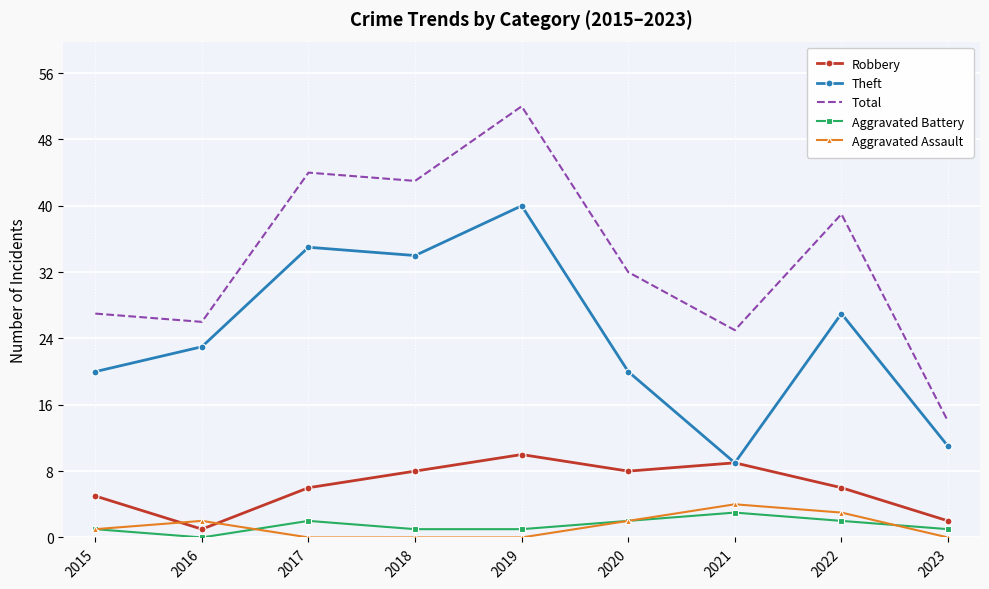

The Total series shows 52 at 2019. True or false?

True